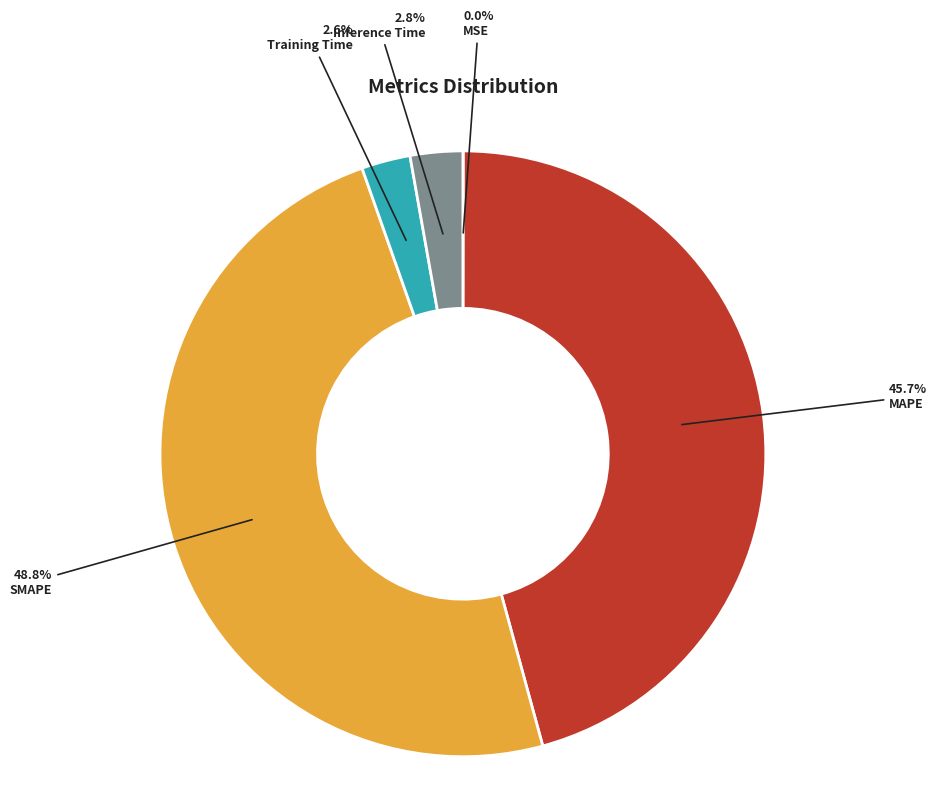

Does Training Time represent more than half of the total?

No